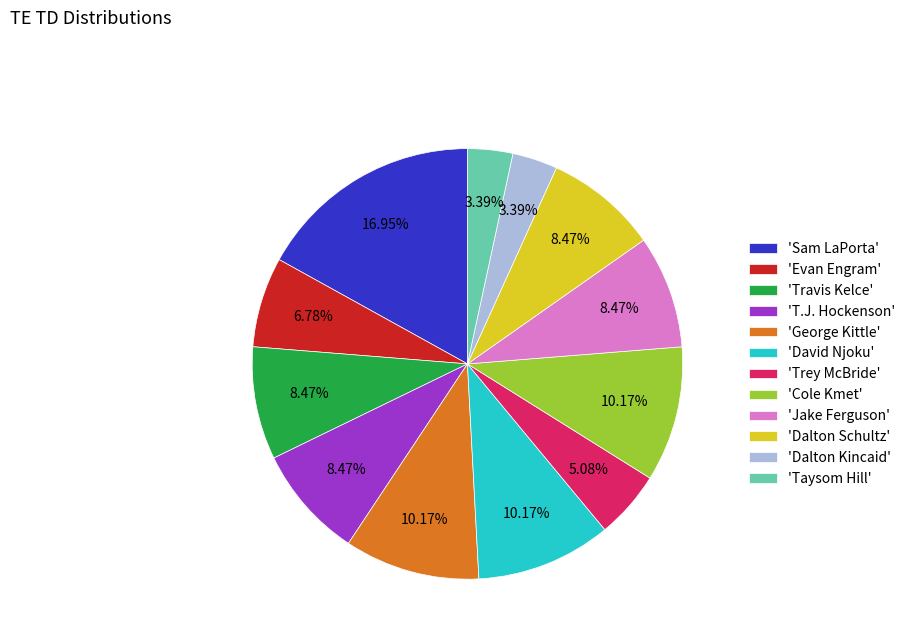

Is the sum of 'Travis Kelce' and 'David Njoku' greater than half?

No